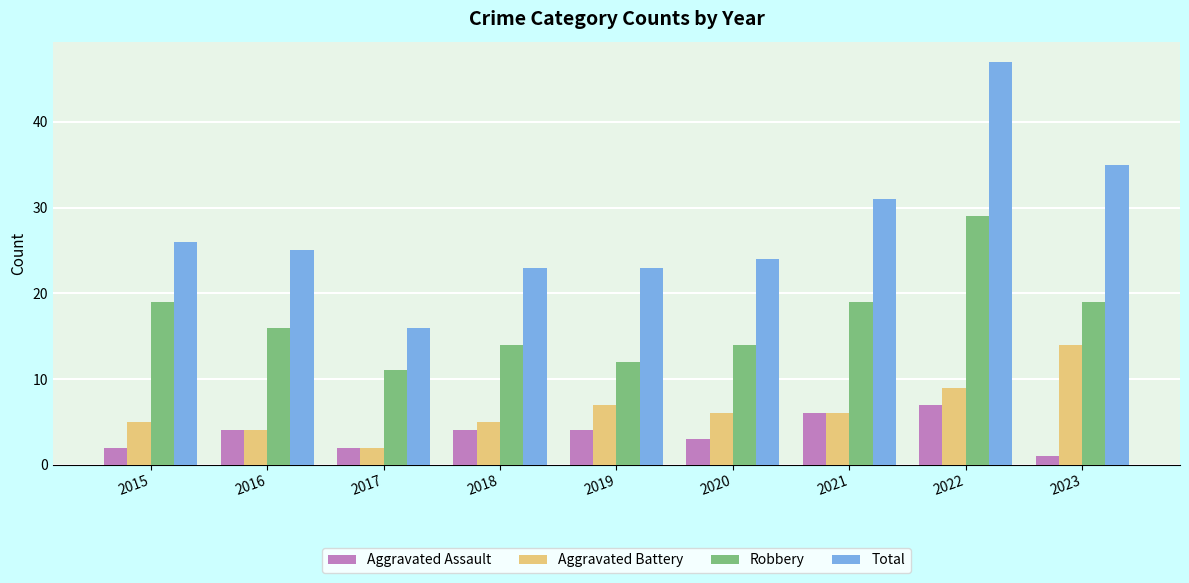

Is it true that Aggravated Assault equals 4 at 2018?

True